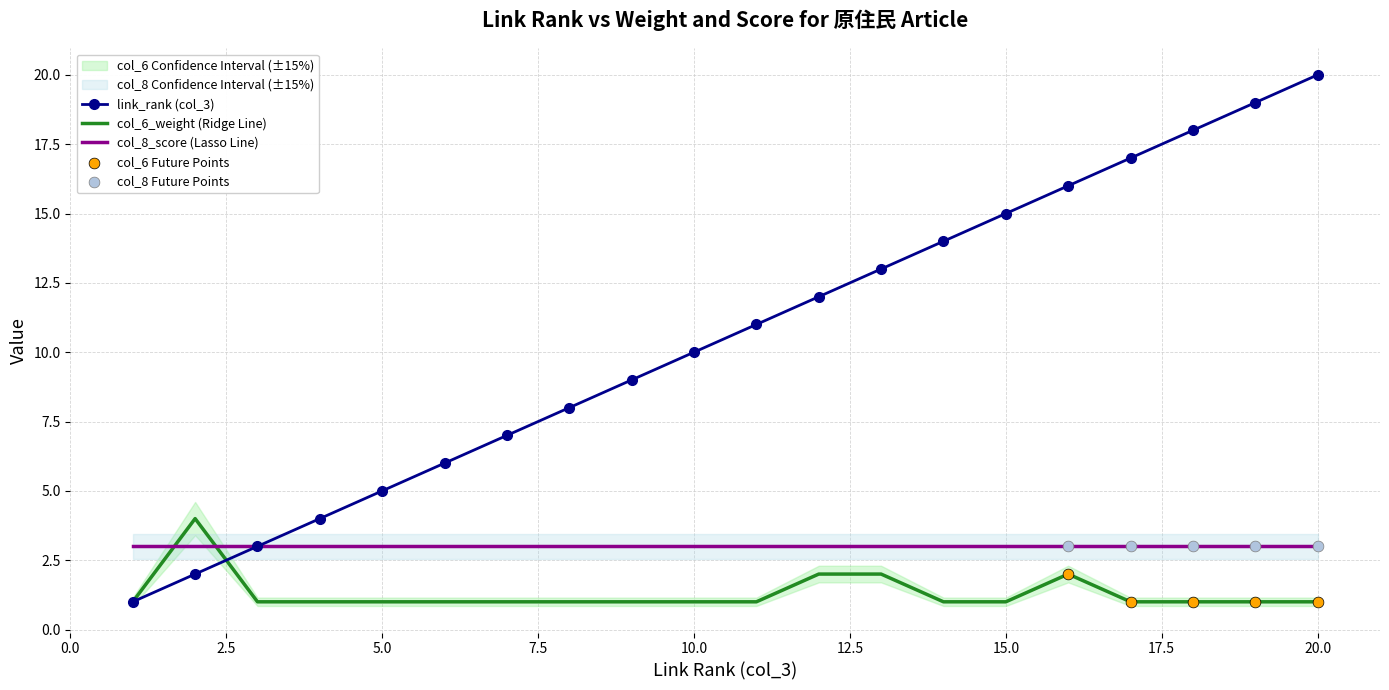

Which series reaches the maximum Y coordinate?

link_rank